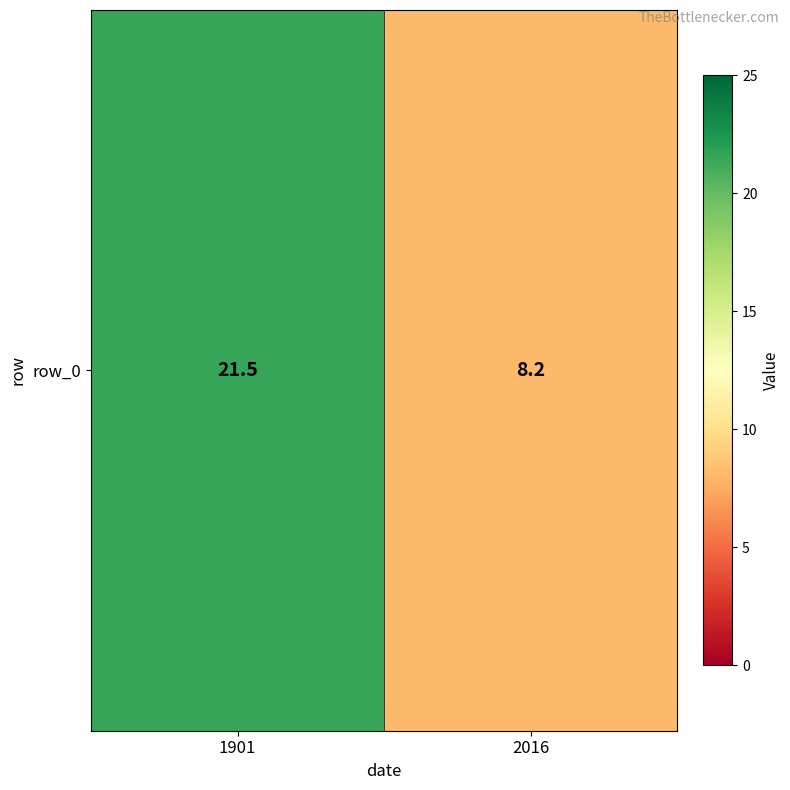

How many values exceed 21?

1